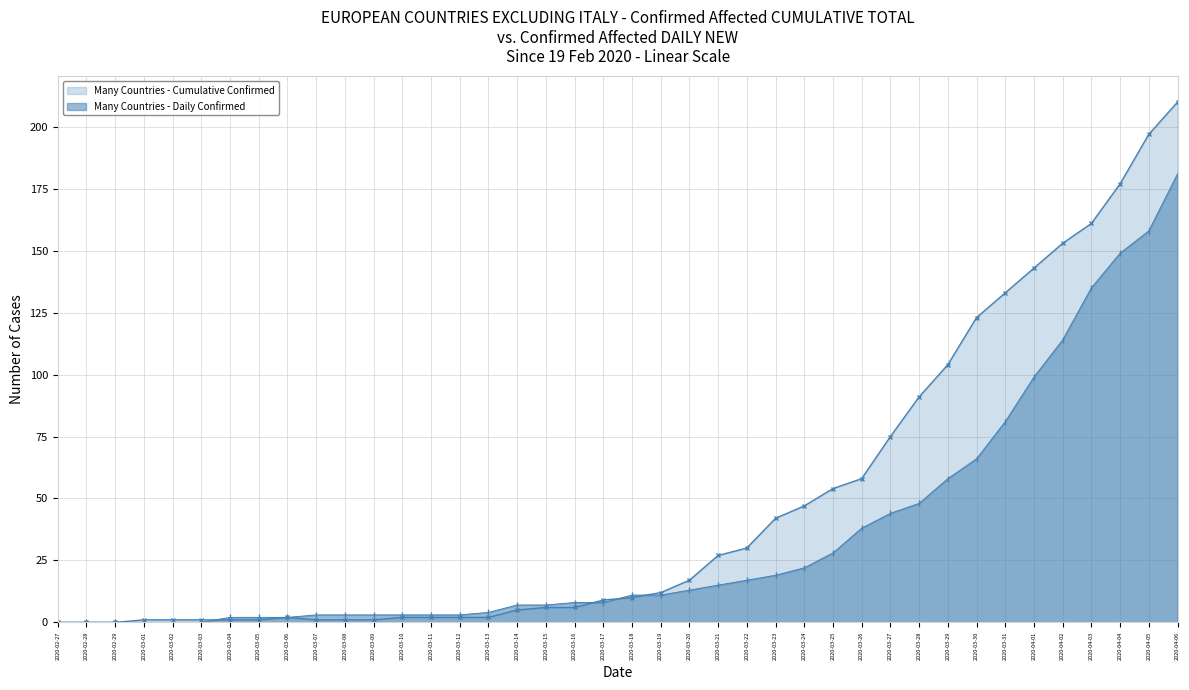

At which label does Cumulative Confirmed reach its minimum?

2020-02-27